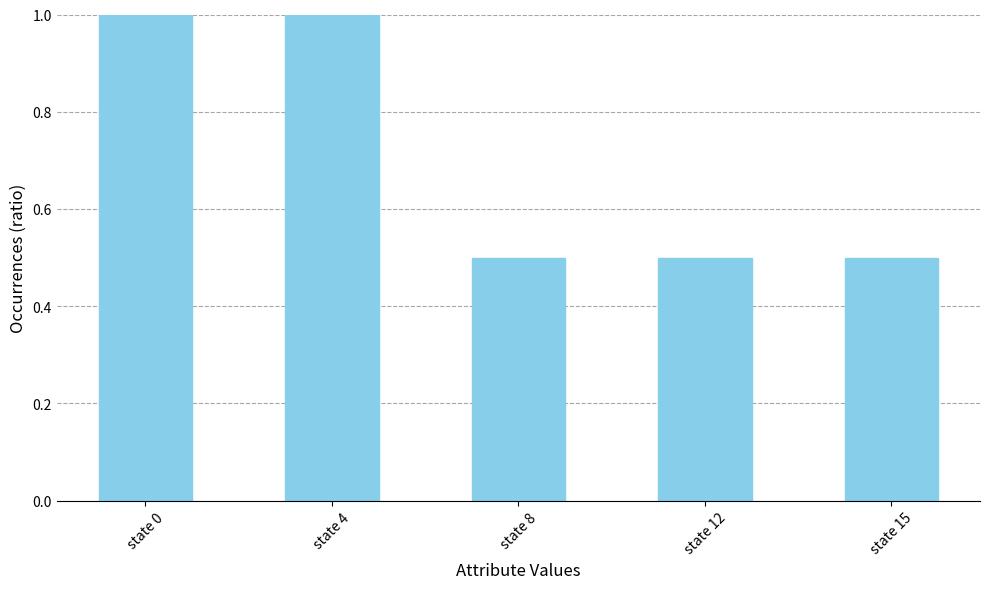

What is the smallest value displayed?

0.5